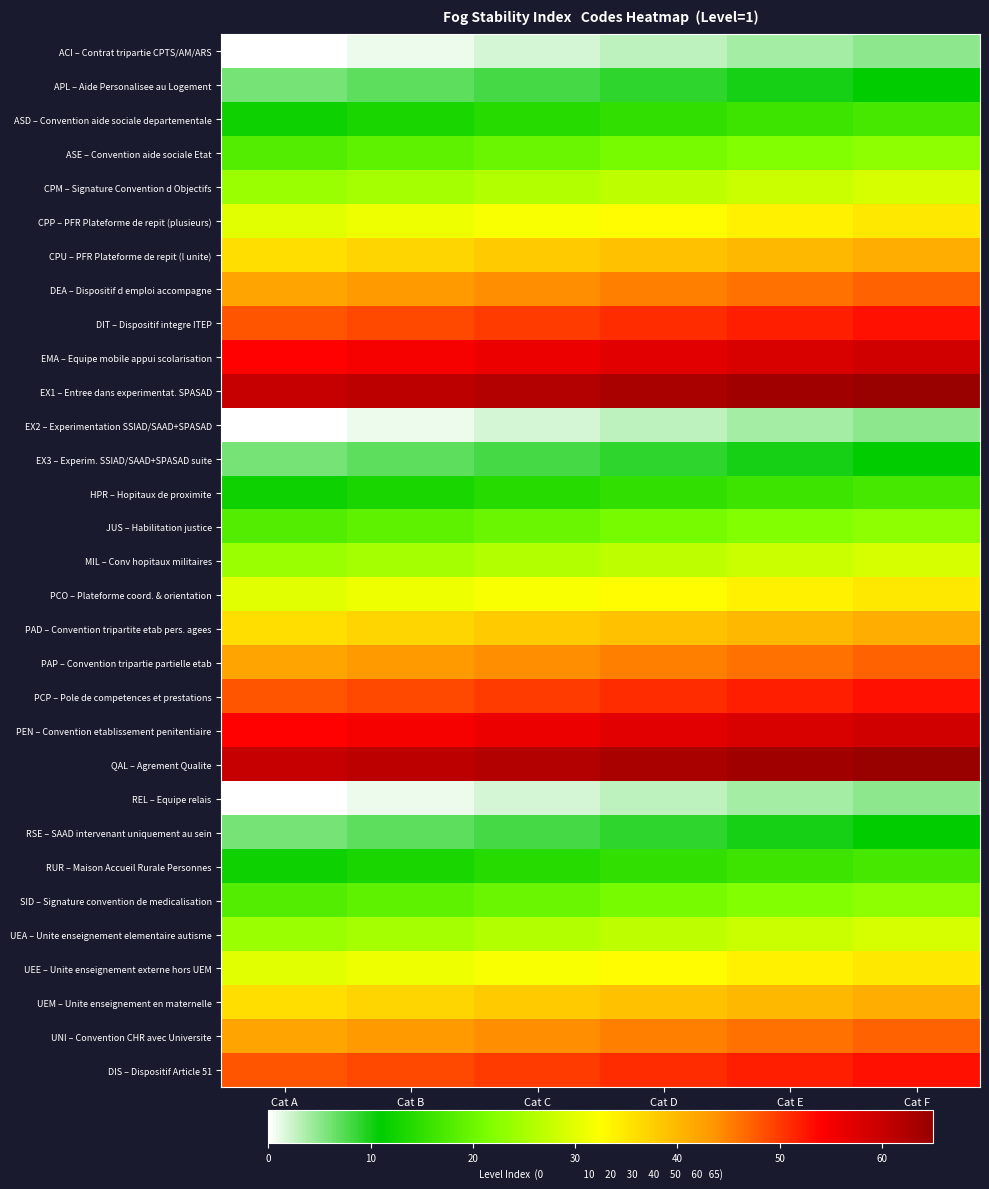

Between Cat C and Cat B, which is larger?

Cat C